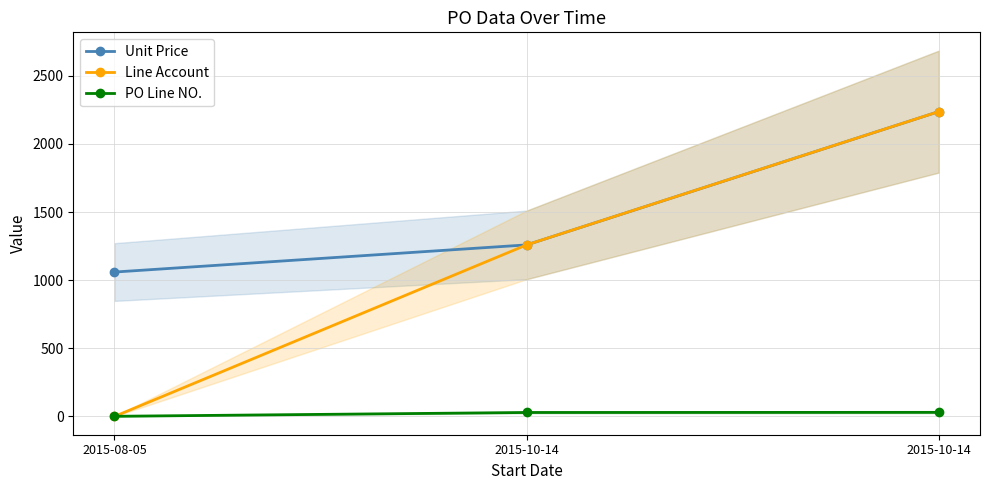

Which category has the lowest value in the Unit Price series?

2015-08-05